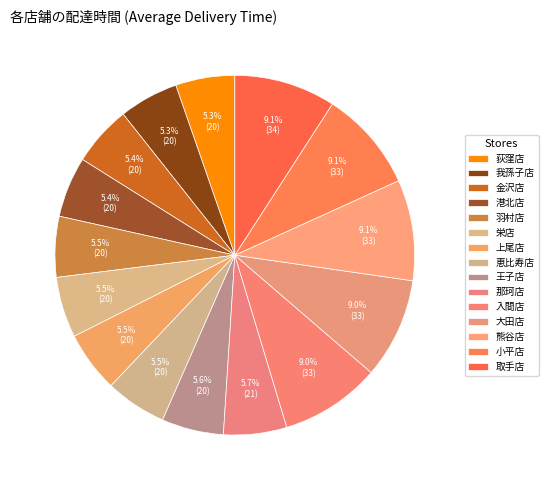

Is there any slice that represents more than half of the pie?

No